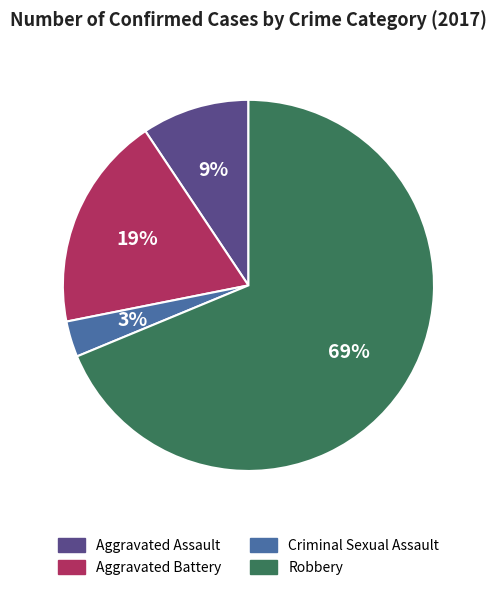

How many segments does this pie chart have?

4